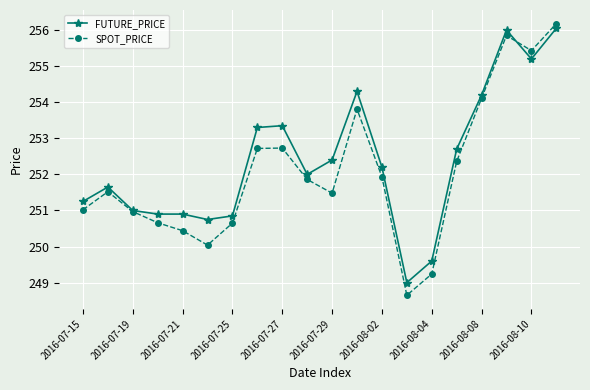

What is the maximum value shown in the chart?

256.2